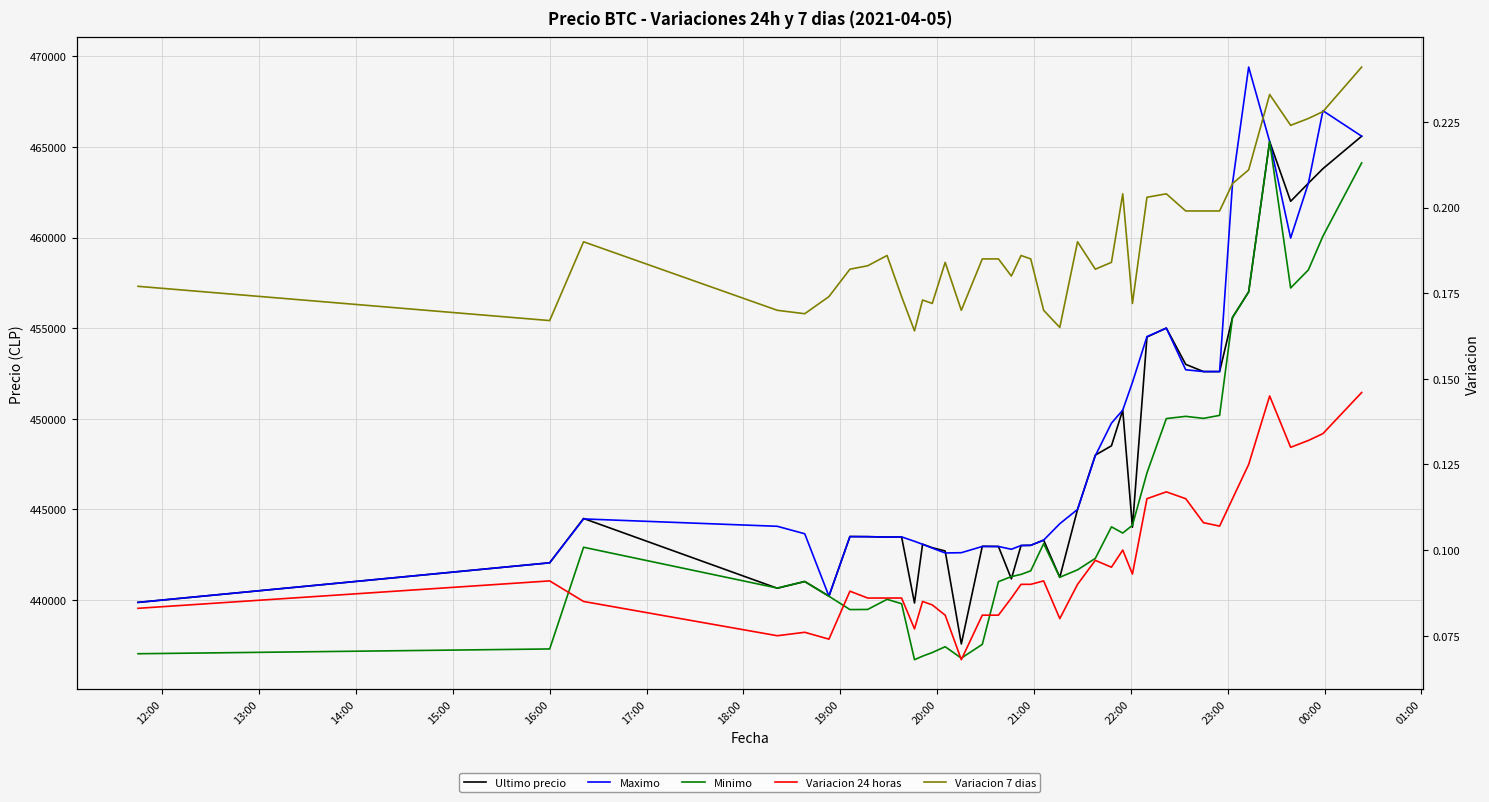

True or false: Variacion 7 dias and Variacion 24 horas intersect in this chart.

False